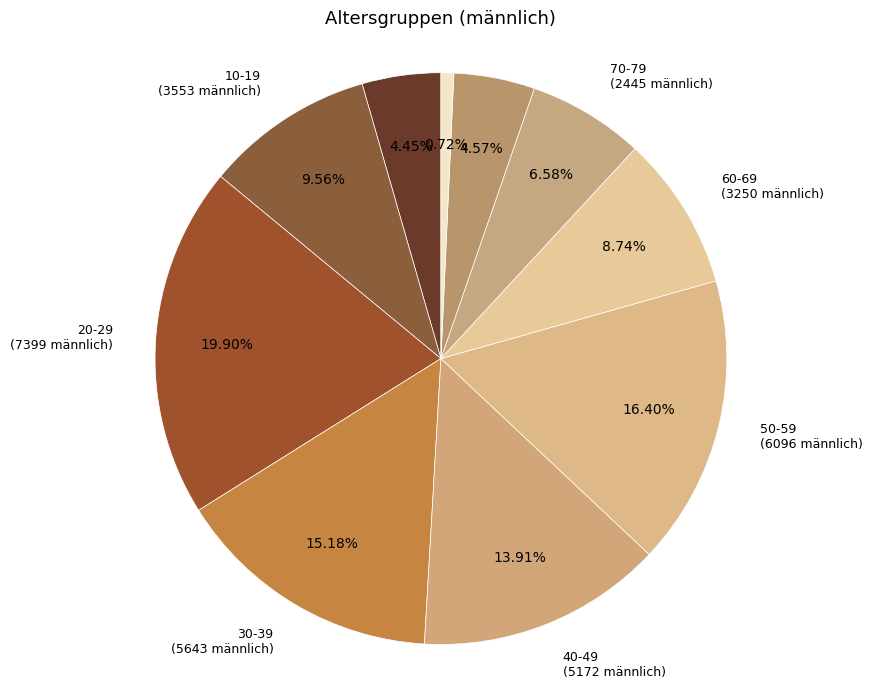

Which category has the biggest portion of the pie?

20-29